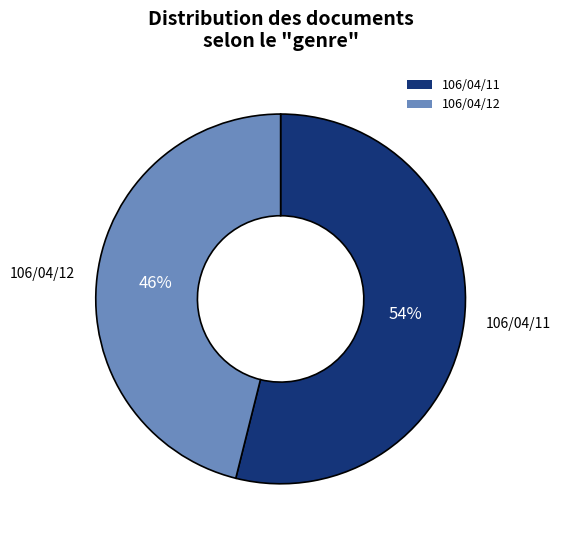

Is there a majority slice in this chart?

Yes